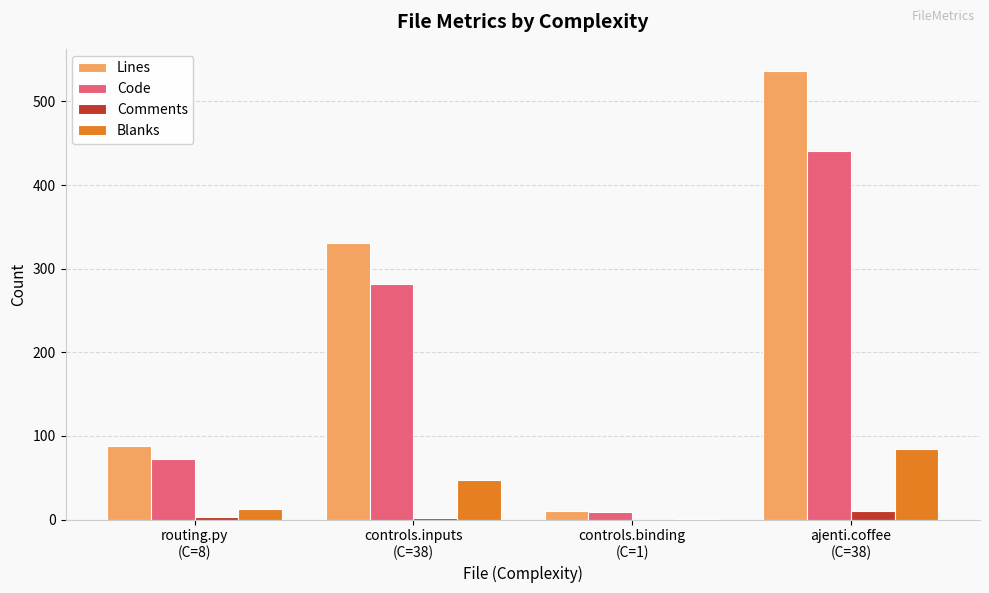

What is the sum of all Comments values?

15